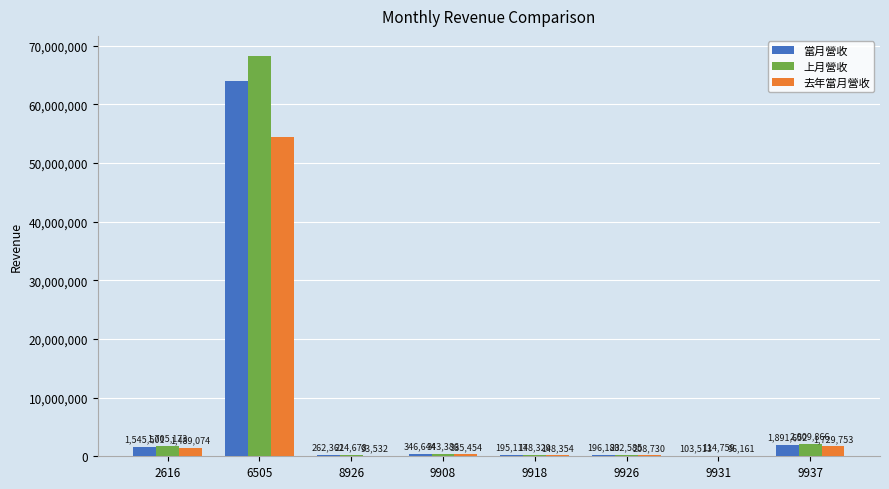

What is the greatest value displayed?

68259615